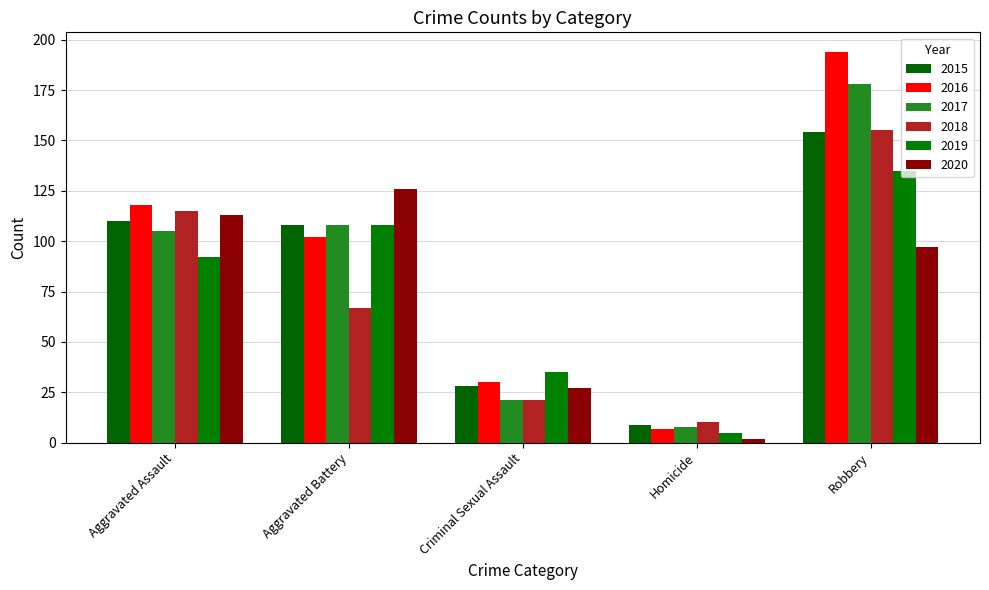

Which series has the largest total across all categories?

2016